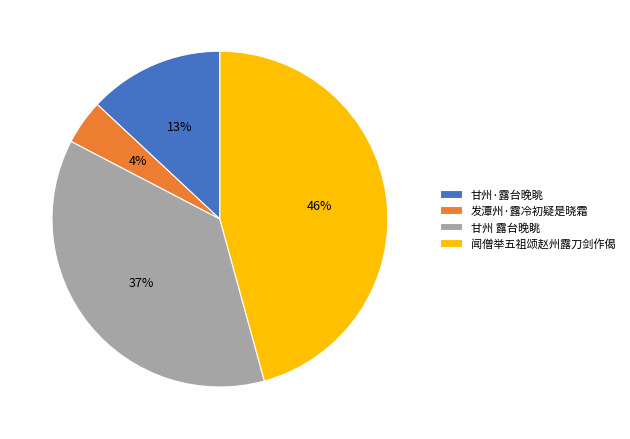

Is there any slice that represents more than half of the pie?

No